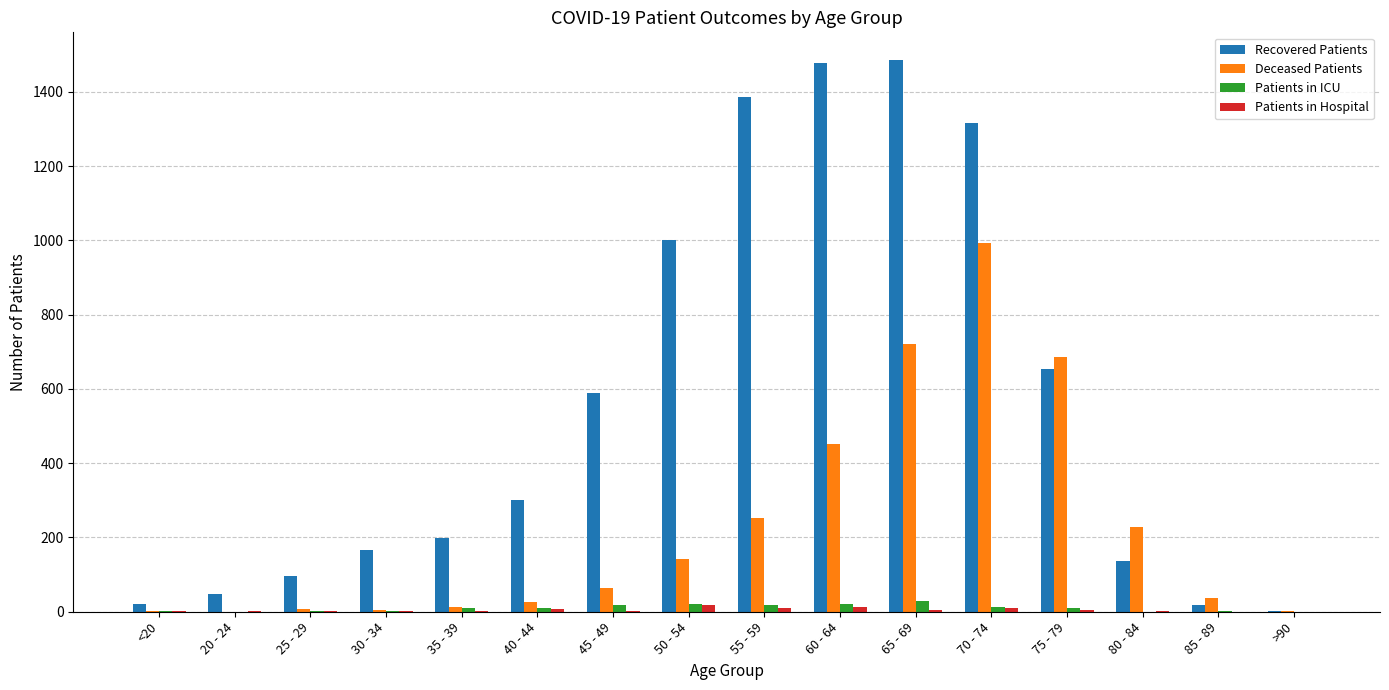

Which series has the largest total across all categories?

Recovered Patients